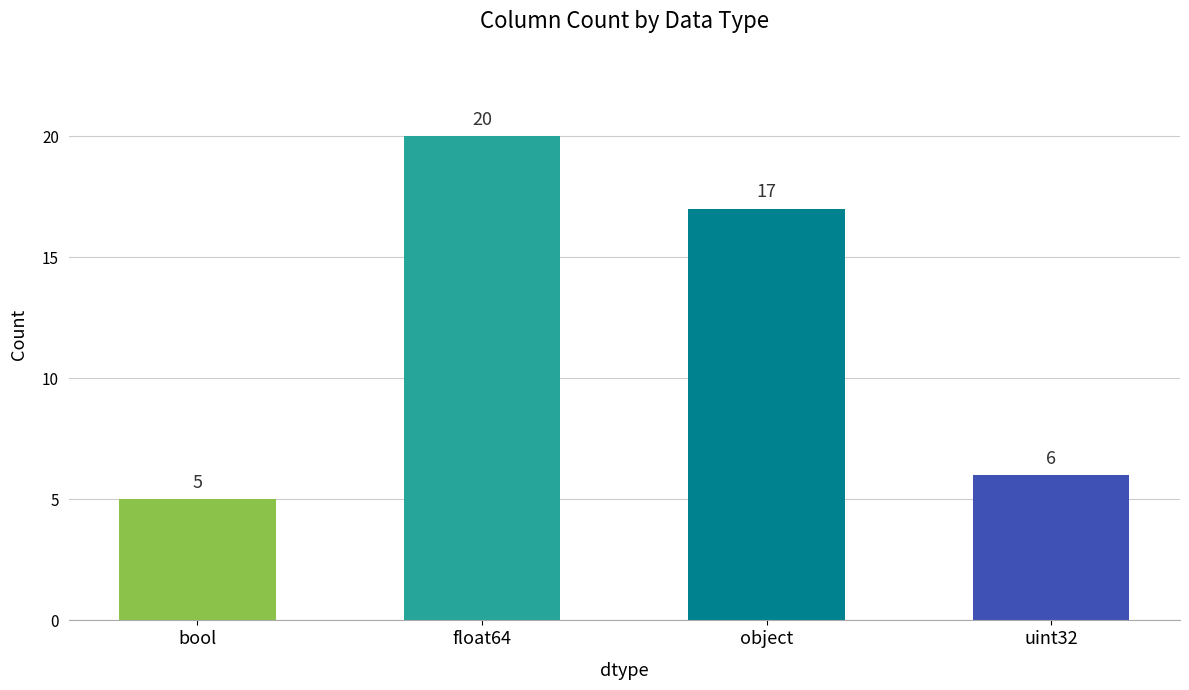

What position from the left is bool?

1